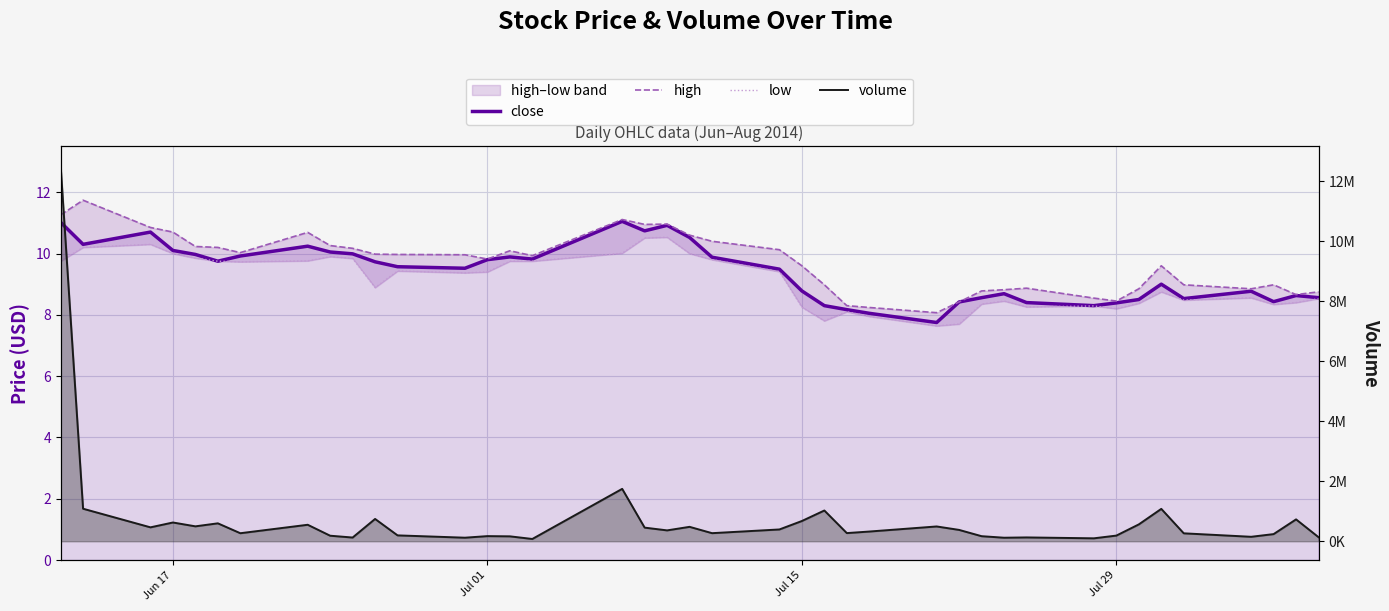

True or false: volume has more than 0 interior local peaks.

True